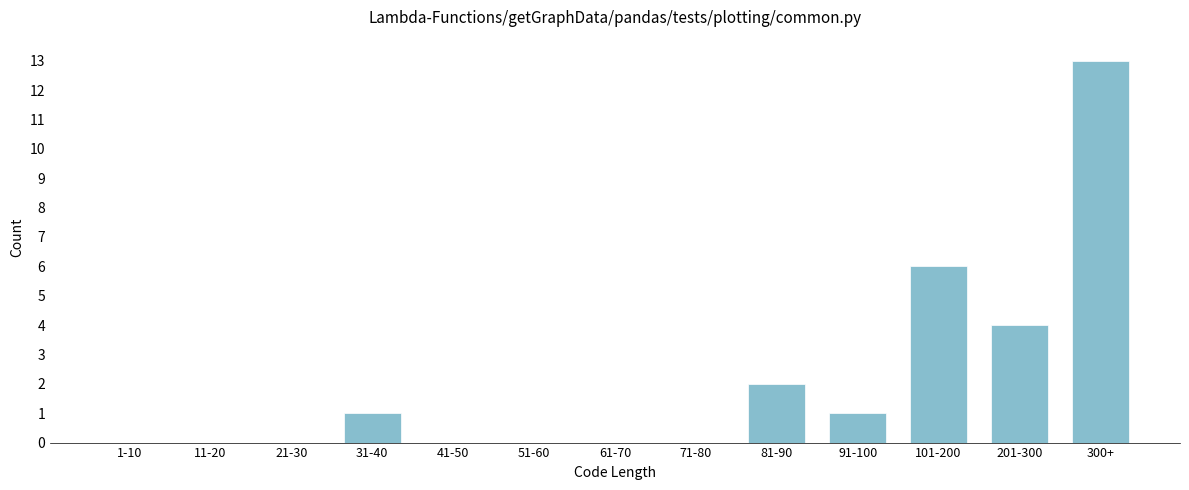

Reading left to right, list all the values displayed in this chart.

1-10=0	11-20=0	21-30=0	31-40=1	41-50=0	51-60=0	61-70=0	71-80=0	81-90=2	91-100=1	101-200=6	201-300=4	300+=13